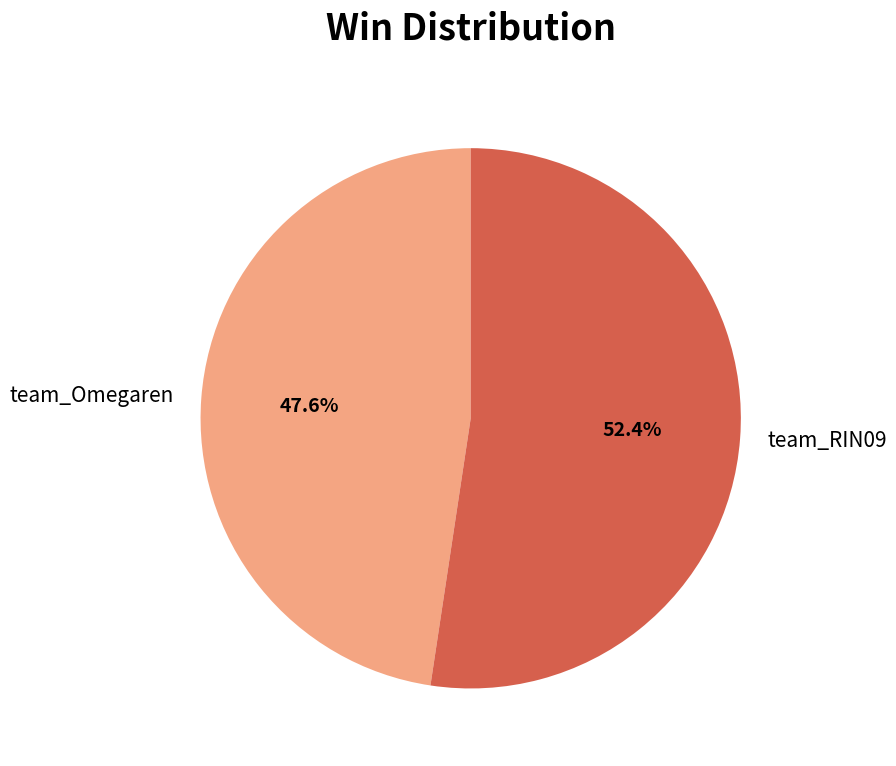

To the nearest percent, what portion does team_RIN09 represent?

52%